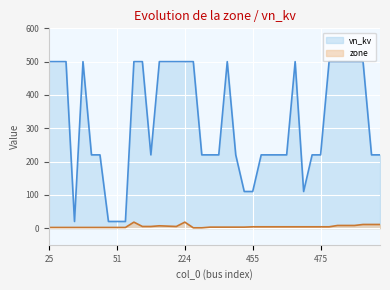

What is the value of the vn_kv point at the 6th from the left?

220